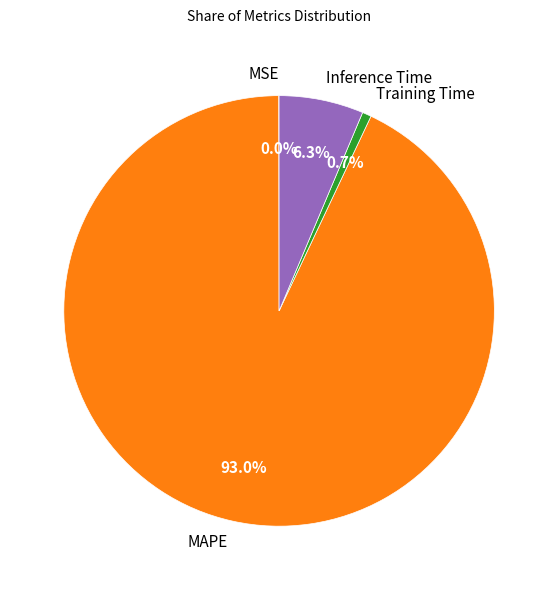

Is MAPE the majority of the pie?

Yes